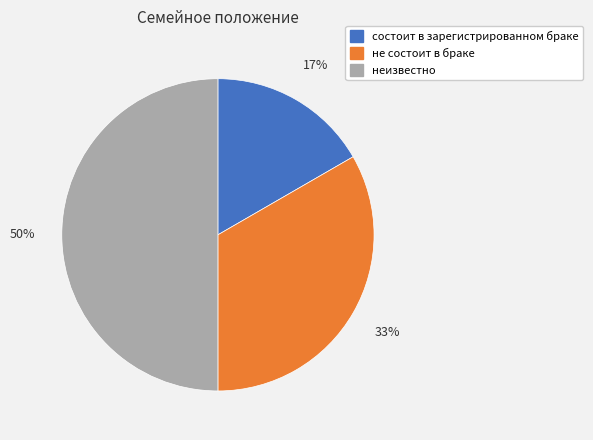

To the nearest percent, what is the combined percentage of неизвестно and состоит в зарегистрированном браке?

67%